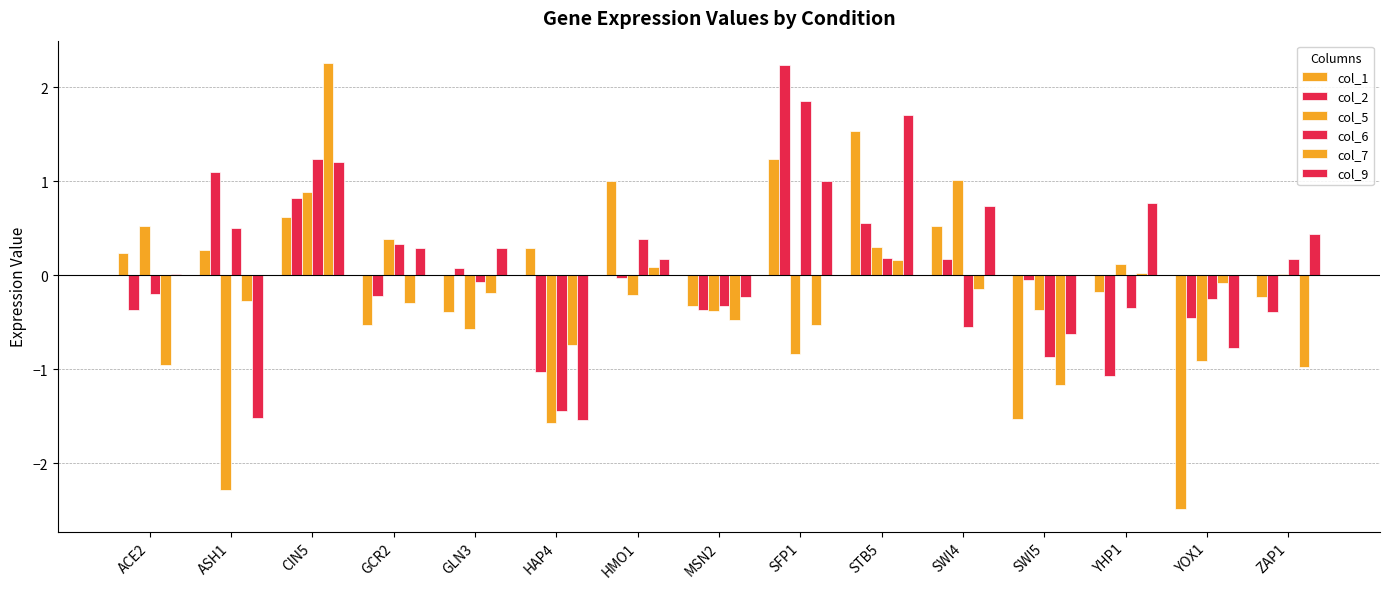

How many data points does each series have?

15